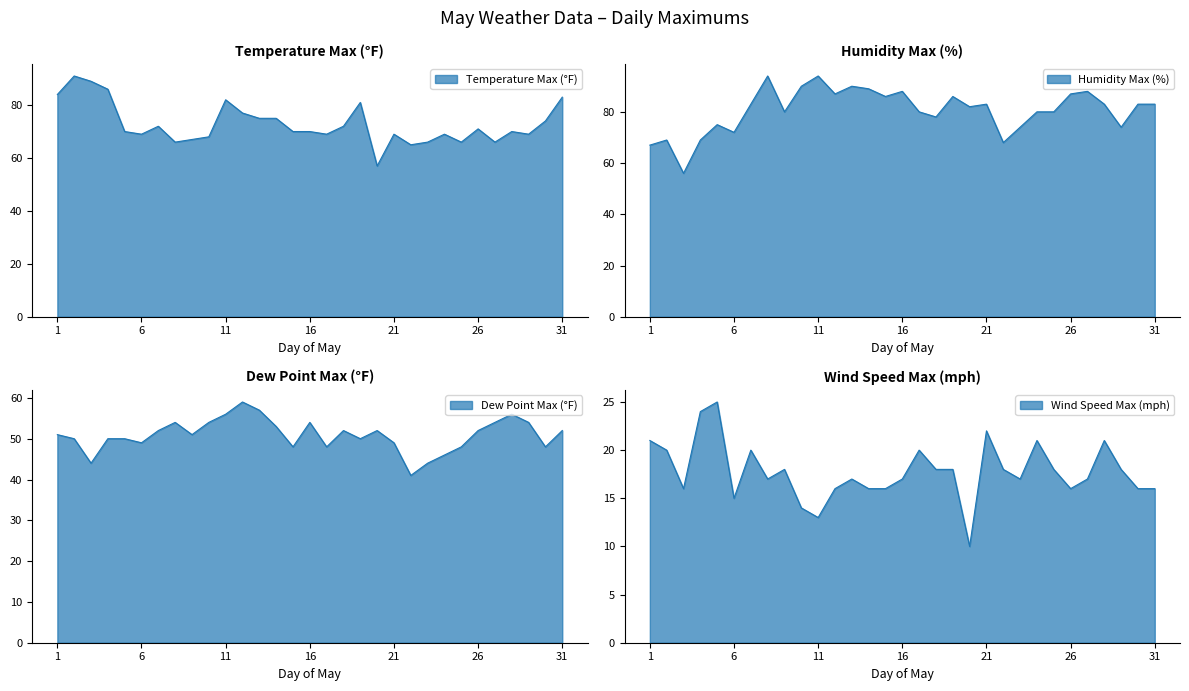

At which category does Humidity Max (%) reach its first local peak?

2